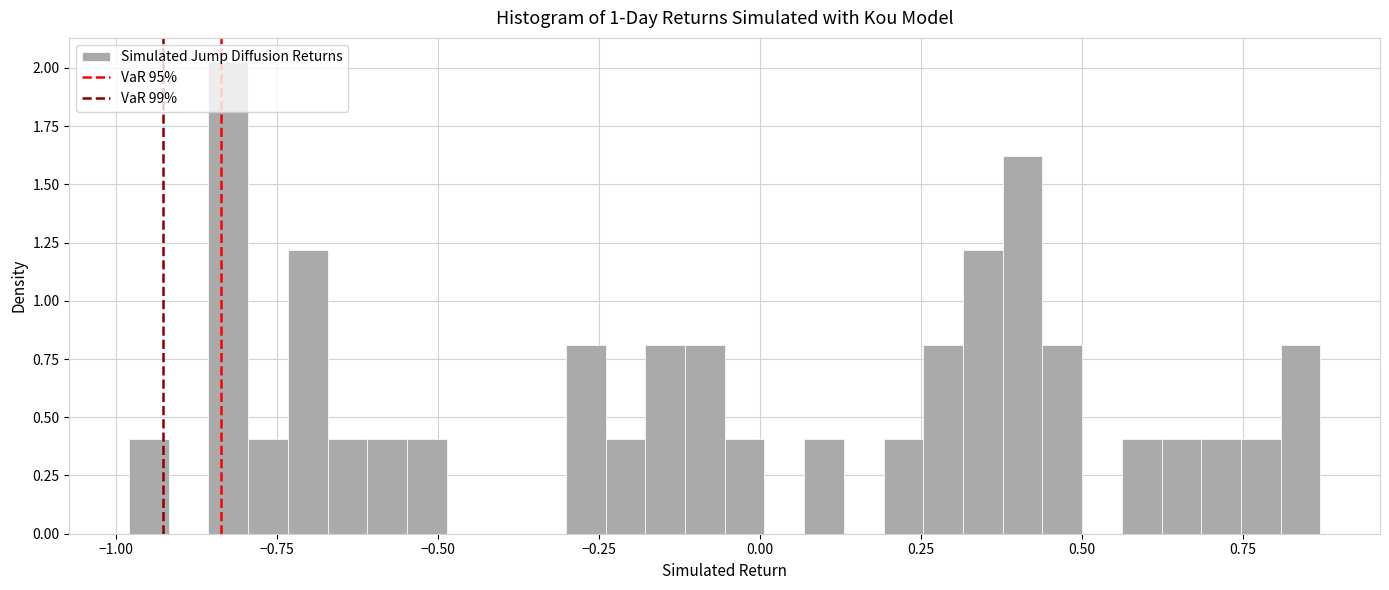

Read against the x-axis, roughly where is the centre of the tallest bar?

-0.85